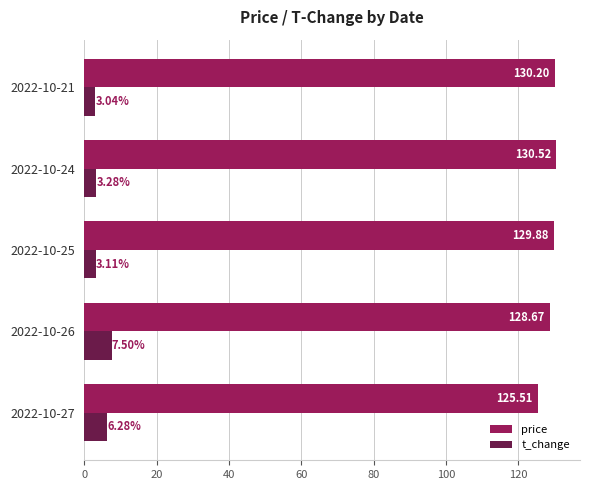

At how many categories does at least one series exceed 100?

5